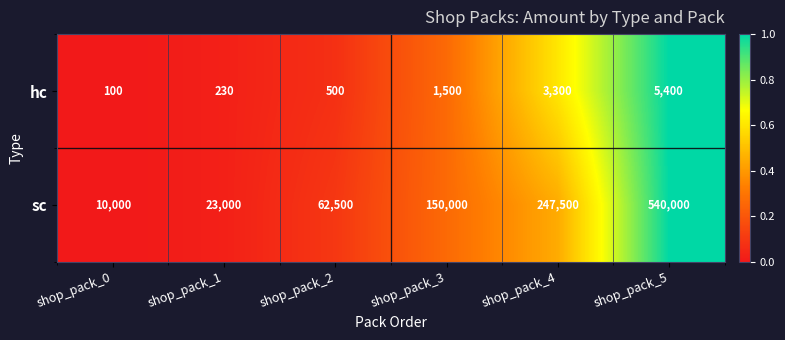

Is it true that hc equals 741 at shop_pack_4?

False